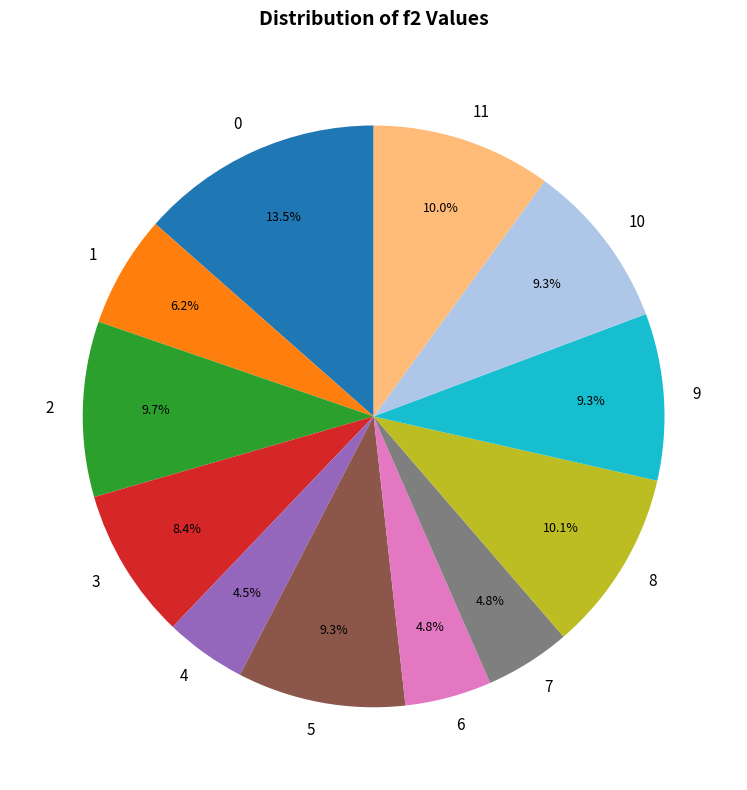

True or false: 4 accounts for 11% of the total.

False